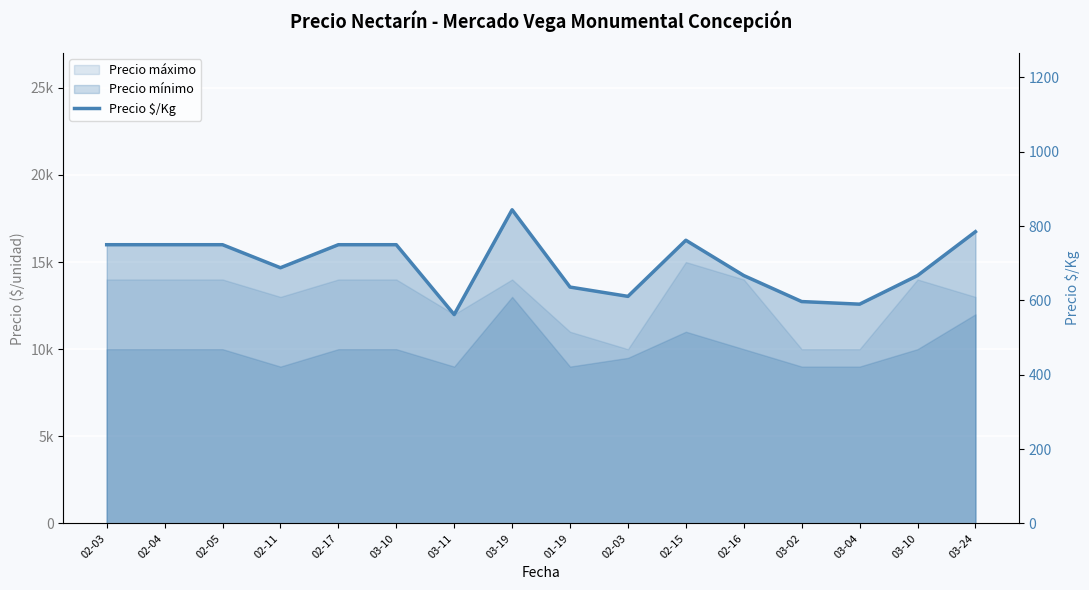

Reading left to right, what are all the values shown in this chart?

02-03=750	02-04=750	02-05=750	02-11=688	02-17=750	03-10=750	03-11=562	03-19=844	01-19=636	02-03=611	02-15=762	02-16=667	03-02=597	03-04=590	03-10=667	03-24=785